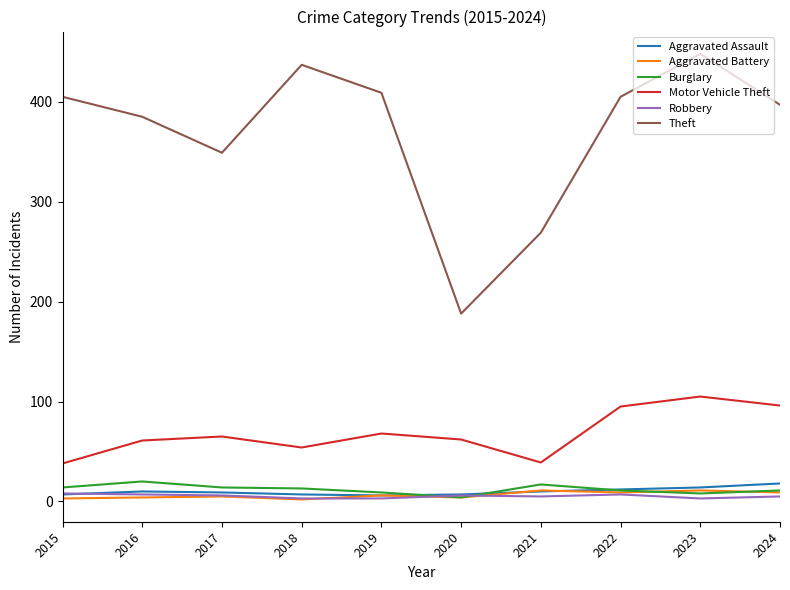

At which label does Robbery first exceed 6?

2015